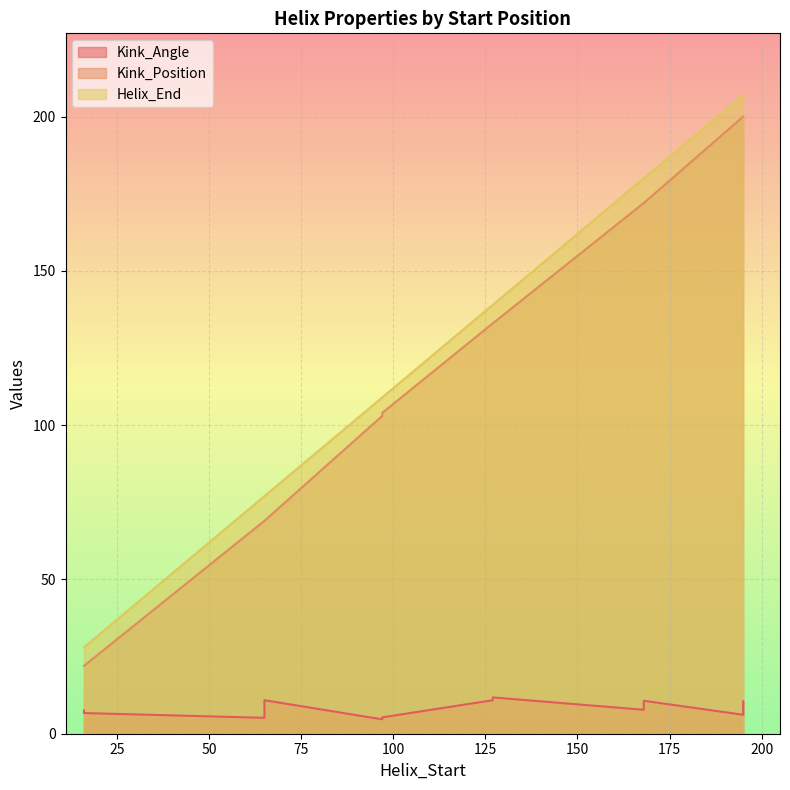

At 195, list the series in order from smallest to largest.

Kink_Angle, Kink_Position, Helix_End